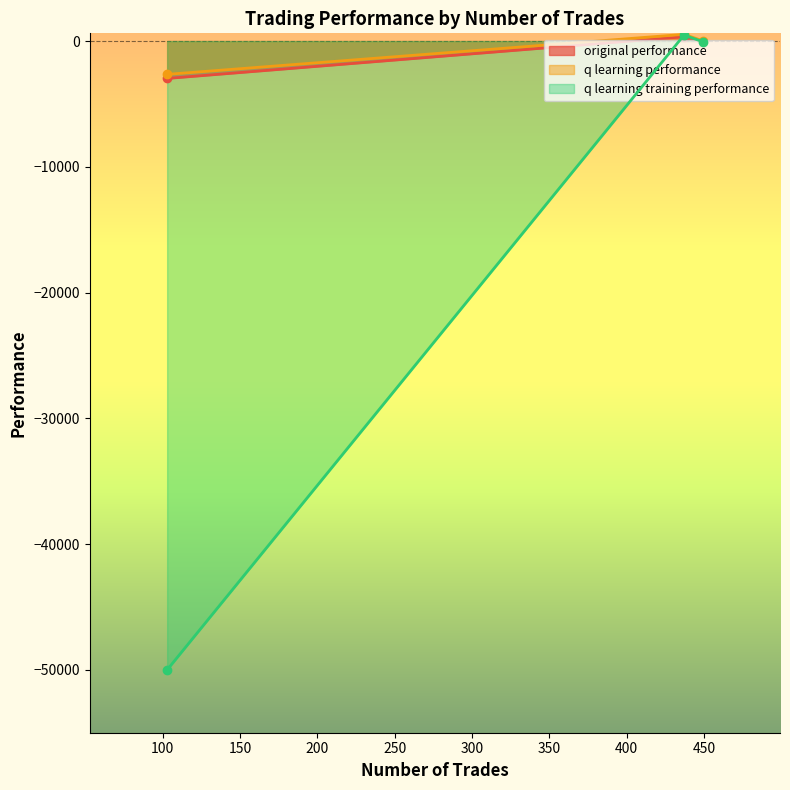

What is the value of the q learning training performance point at the 3rd from the left?

-48.3